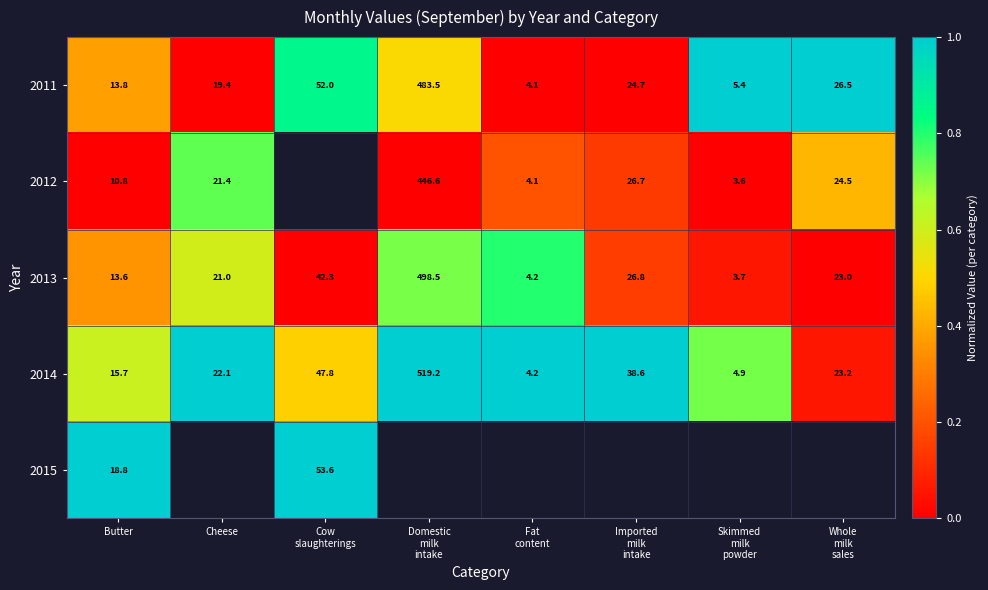

What is the greatest value displayed?

1.0